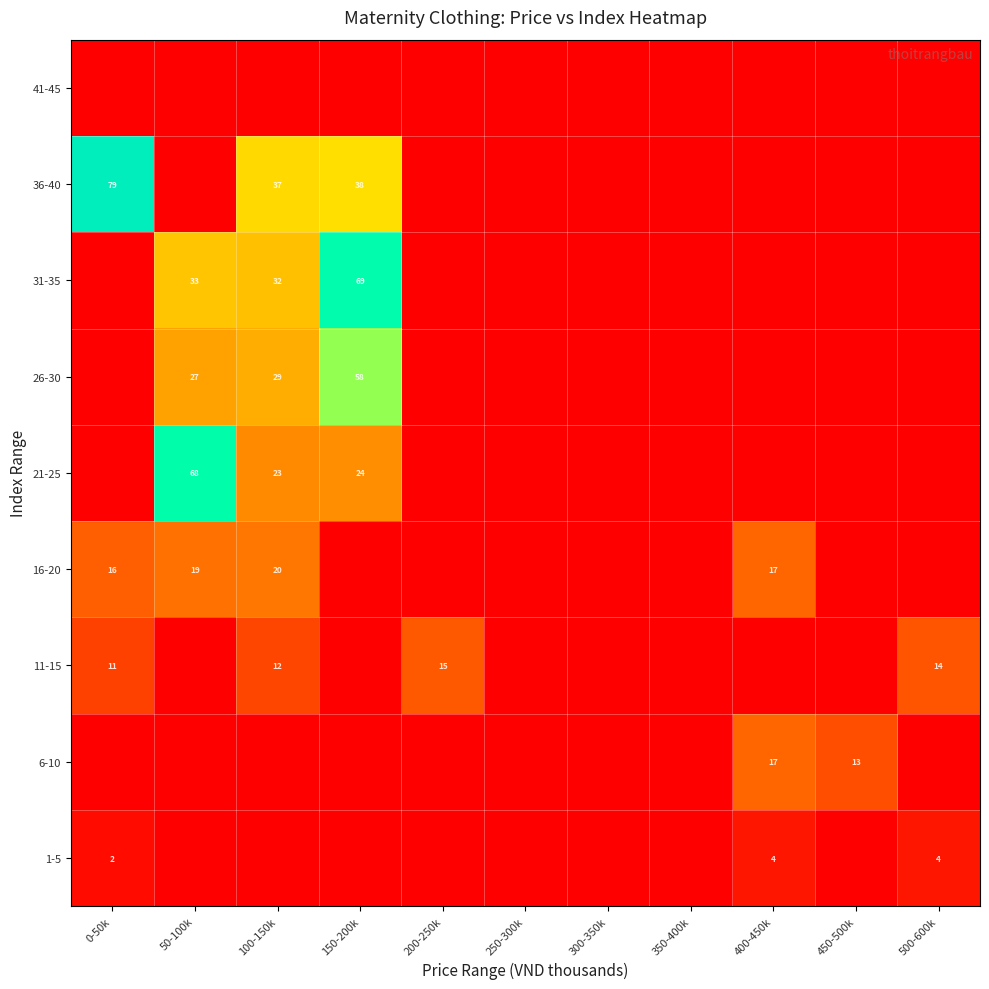

What is the sum of the 11-15 values at 500-600k and 0-50k?

25